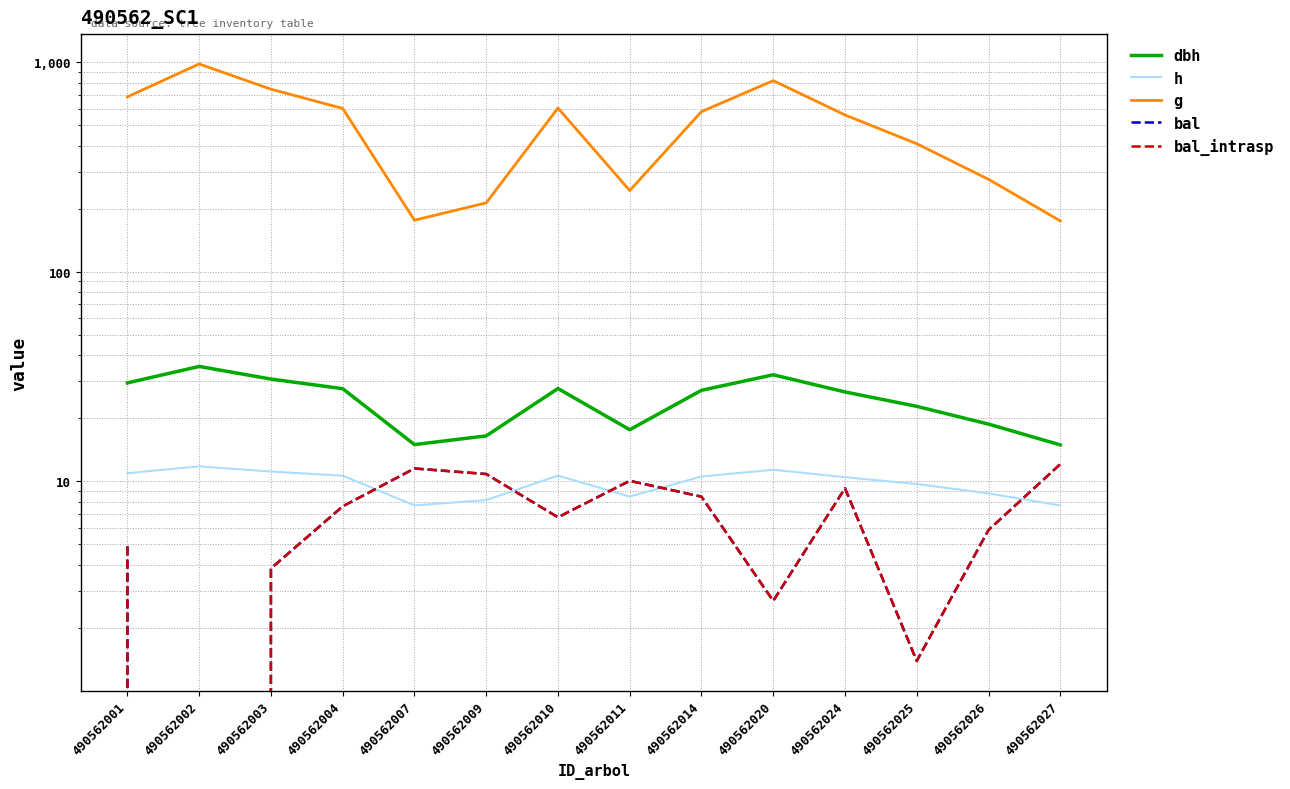

True or false: dbh and bal intersect in this chart.

False